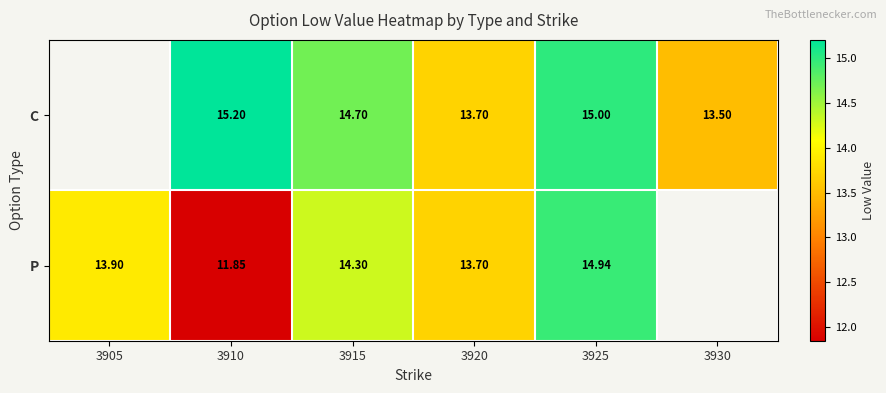

Is the value of P at 3925 greater than the value of C at 3925?

No